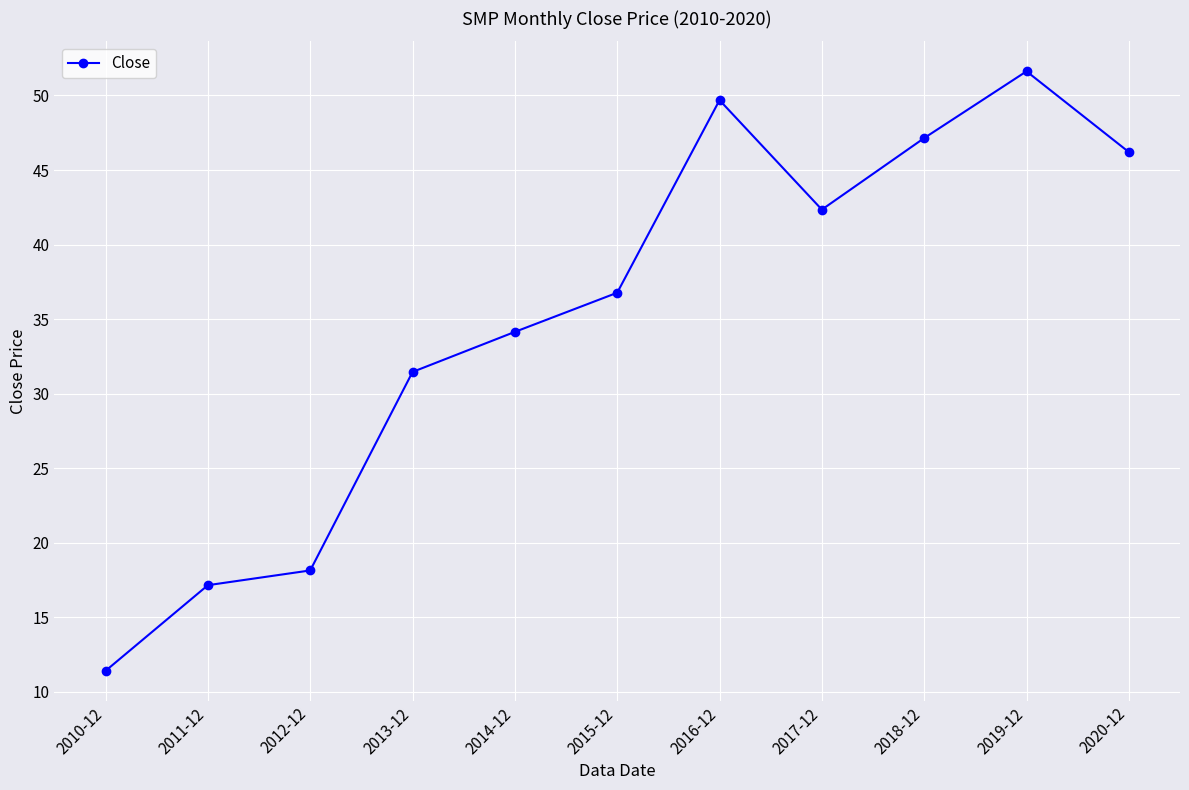

Is it true that the value at 2013-12 is 42.8?

False